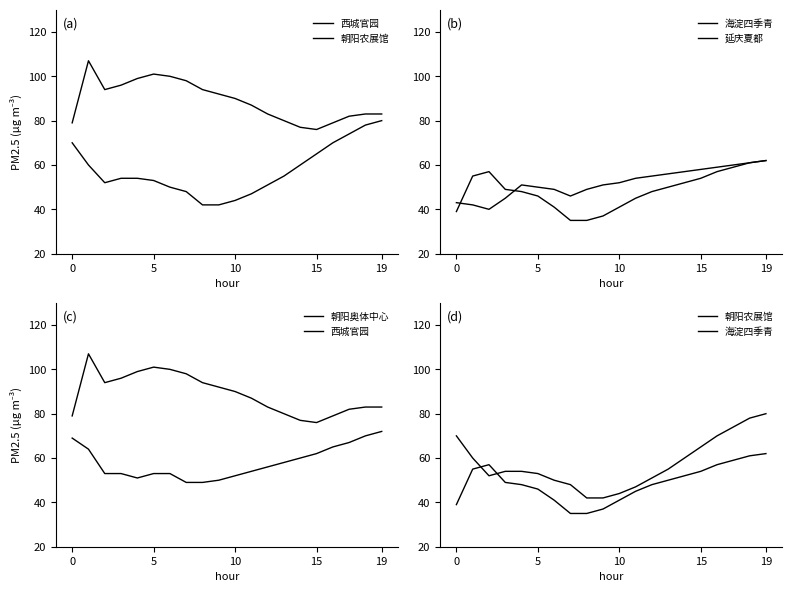

The 海淀四季青 series shows 13 at 19. True or false?

False